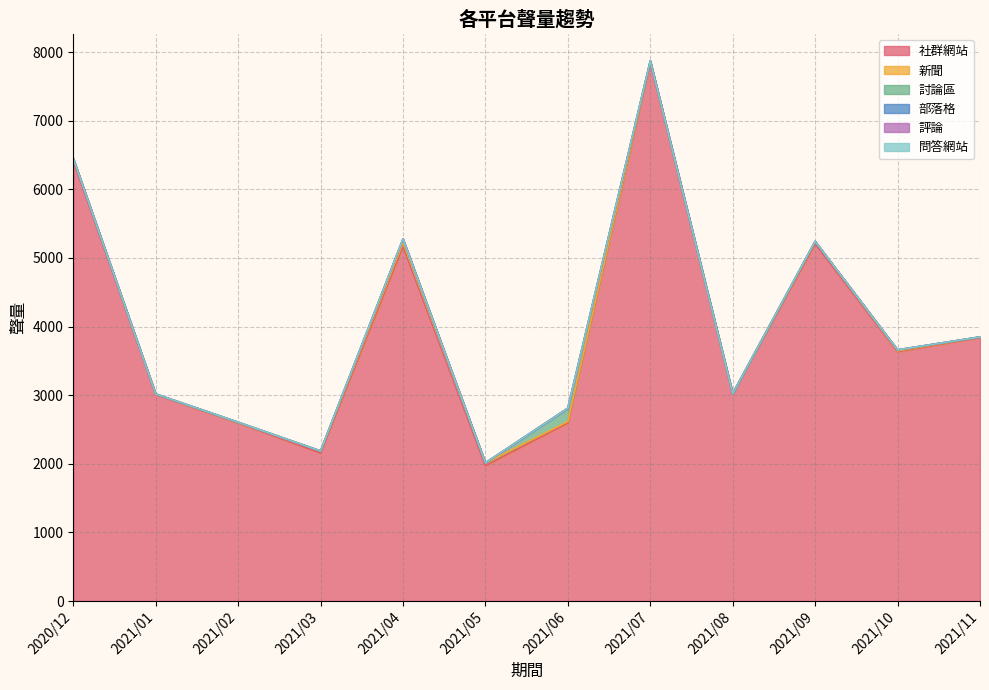

True or false: 社群網站 and 討論區 cross at least once.

False